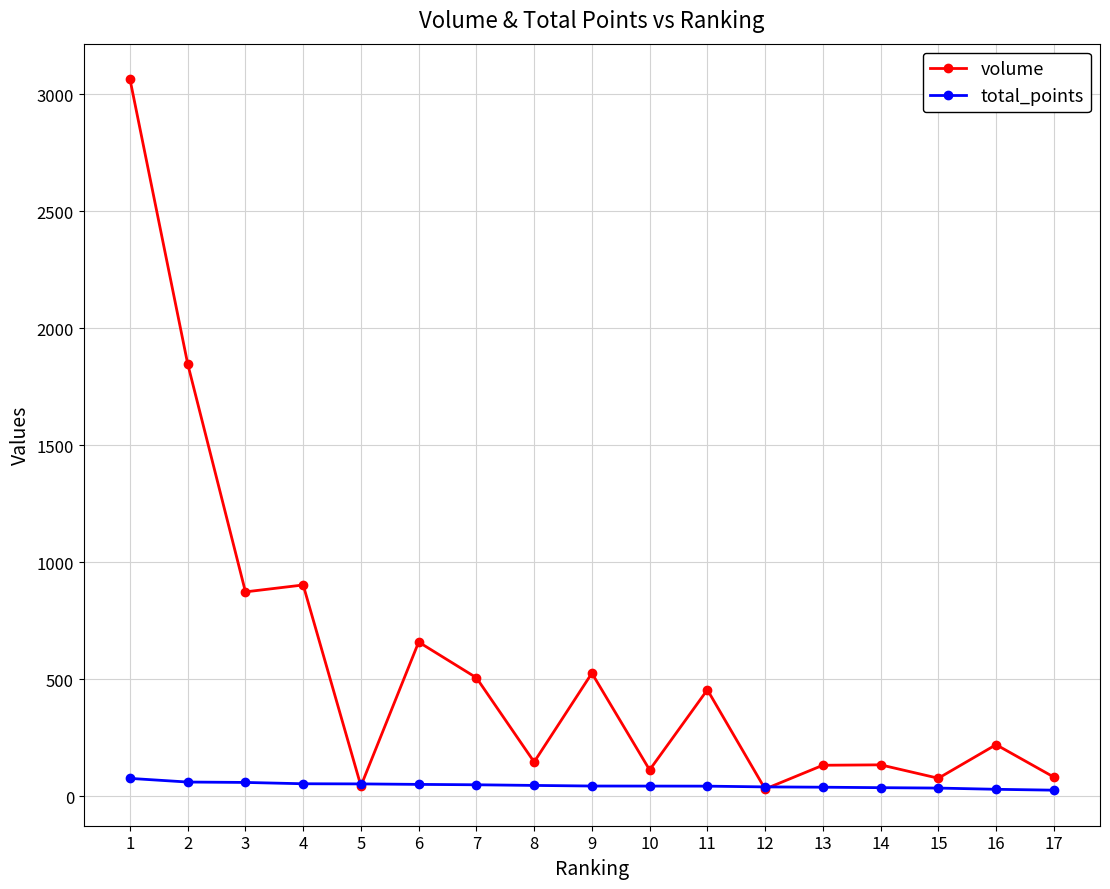

Rank the series by their maximum value, from highest to lowest.

volume, total_points